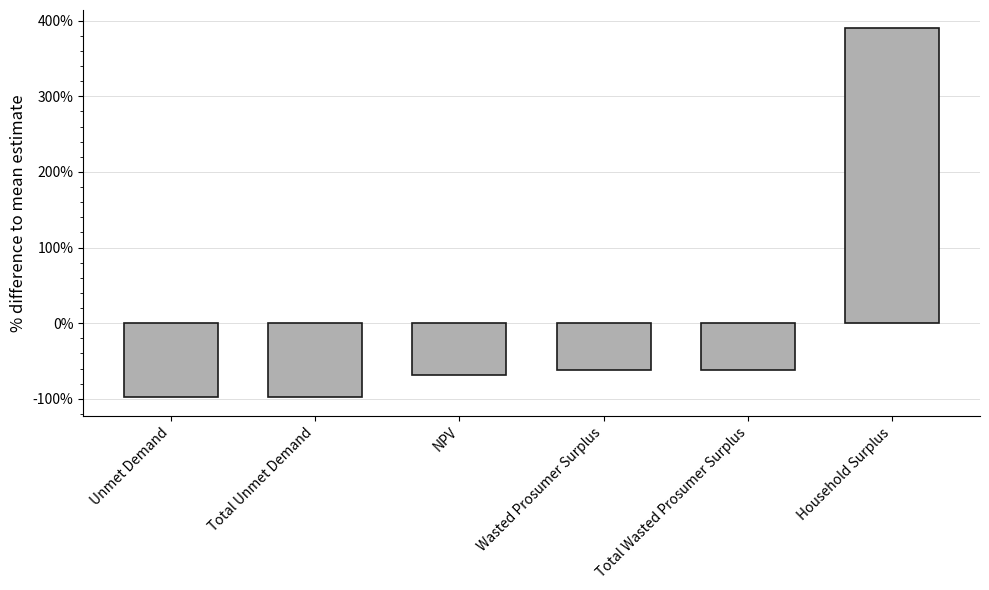

What is the label of the 4th bar from the right?

NPV